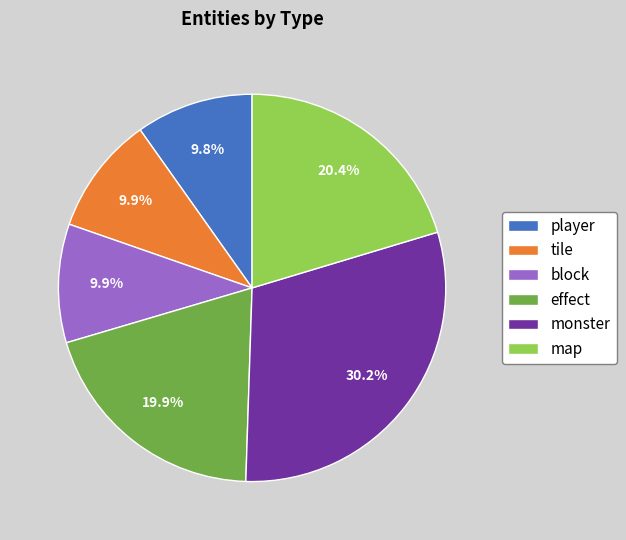

Is there any slice that represents more than half of the pie?

No